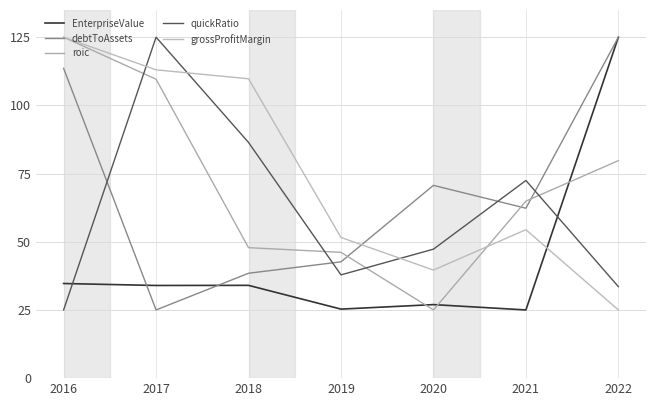

What is the greatest value displayed?

125.0